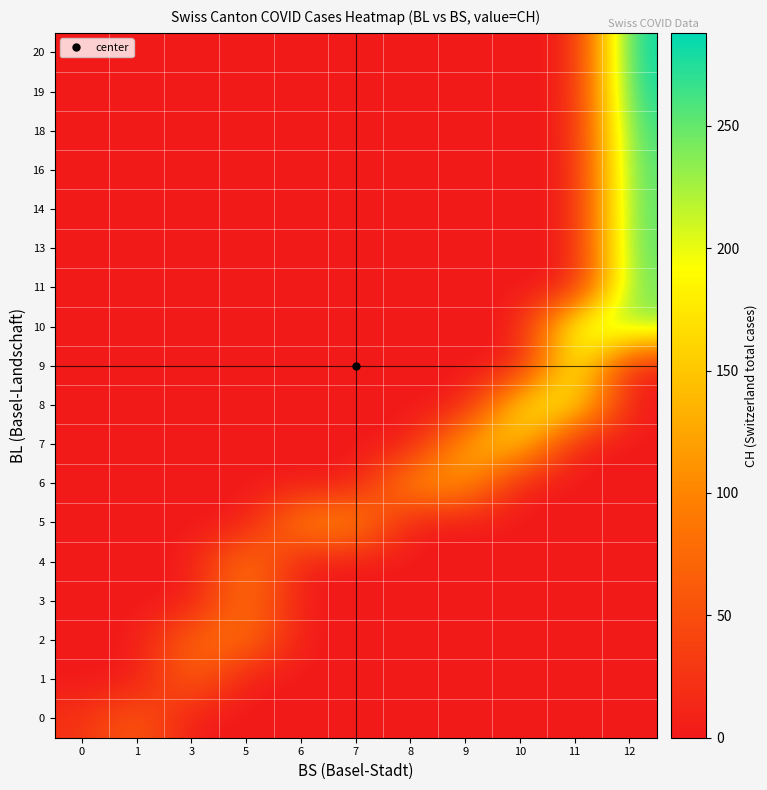

How many categories are shown in the chart?

11